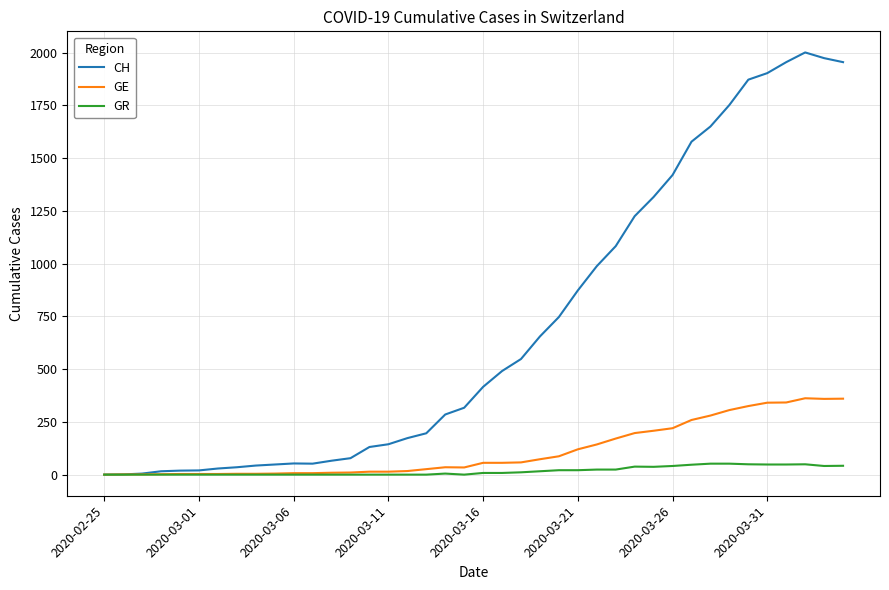

What is the maximum value for GR?

52